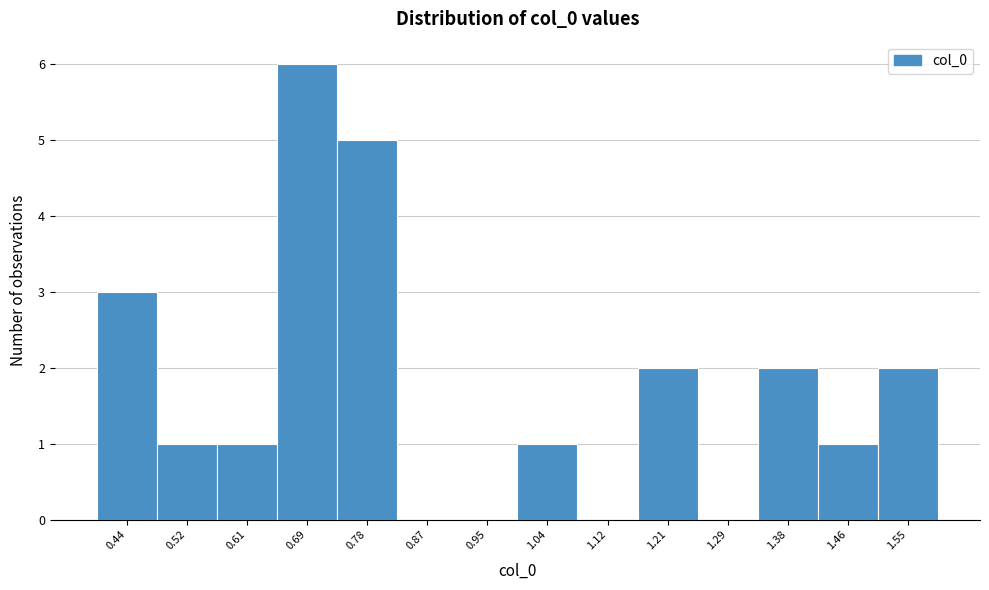

Reading left to right, extract all data points from this chart.

0.44=3	0.52=1	0.61=1	0.69=6	0.78=5	0.87=0	0.95=0	1.04=1	1.12=0	1.21=2	1.29=0	1.38=2	1.46=1	1.55=2